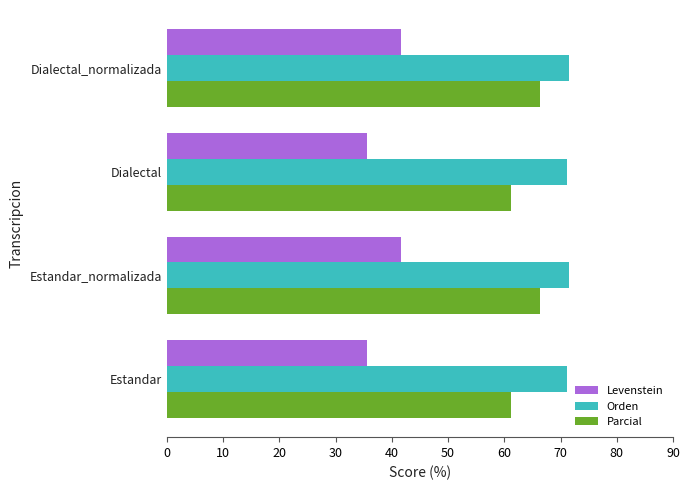

What is the average value of the Parcial series?

63.8